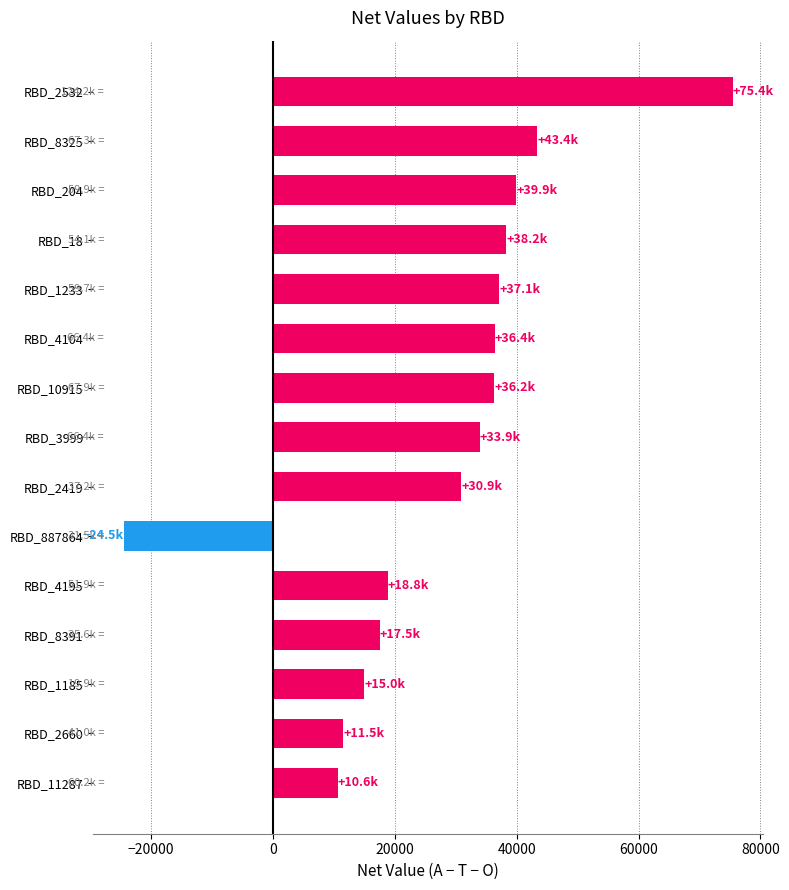

The chart shows a value of 11522 at RBD_2660. True or false?

True